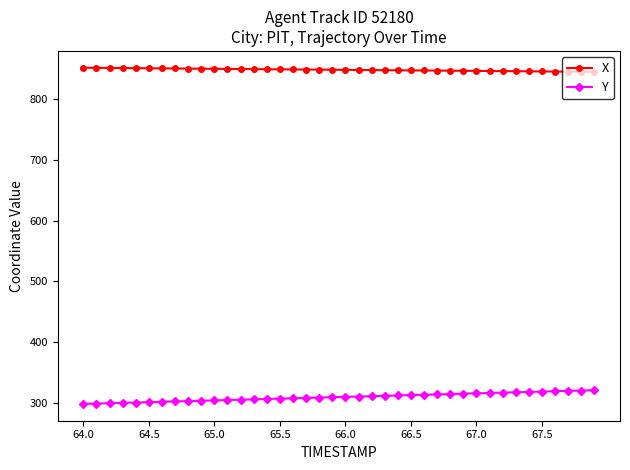

What is the difference between the maximum and second lowest values in the X series?

6.6